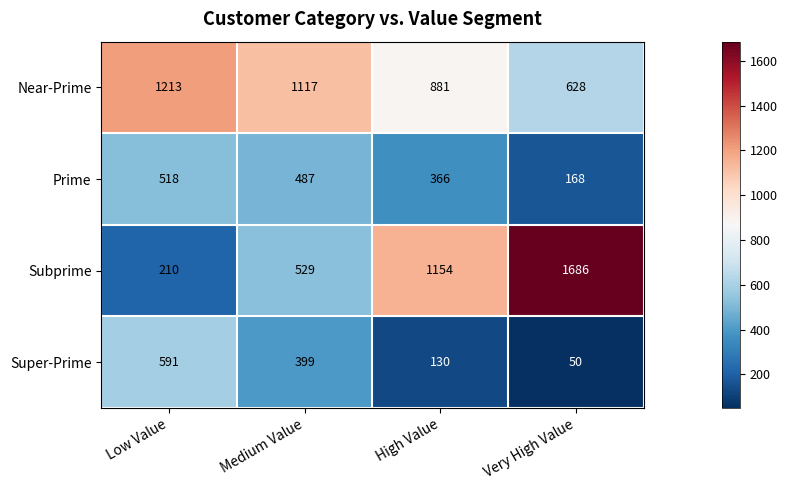

Reading left to right, list all the values displayed in this chart.

Near-Prime: Low Value=1213	Medium Value=1117	High Value=881	Very High Value=628
Prime: Low Value=518	Medium Value=487	High Value=366	Very High Value=168
Subprime: Low Value=210	Medium Value=529	High Value=1154	Very High Value=1686
Super-Prime: Low Value=591	Medium Value=399	High Value=130	Very High Value=50